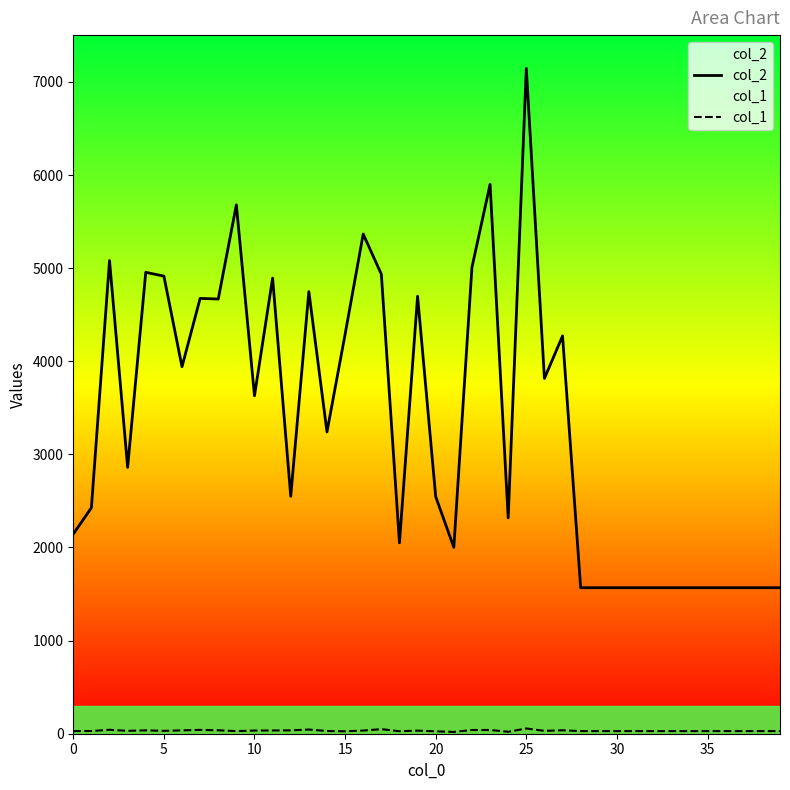

True or false: col_2 and col_1 cross at least once.

False